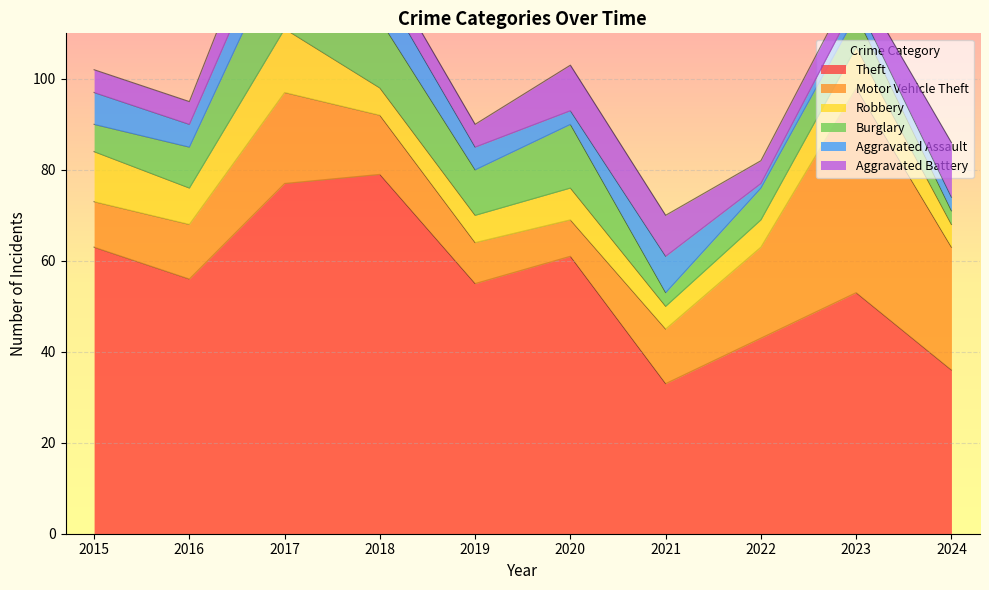

After their last crossing, which series has the higher values: Aggravated Battery or Aggravated Assault?

Aggravated Assault